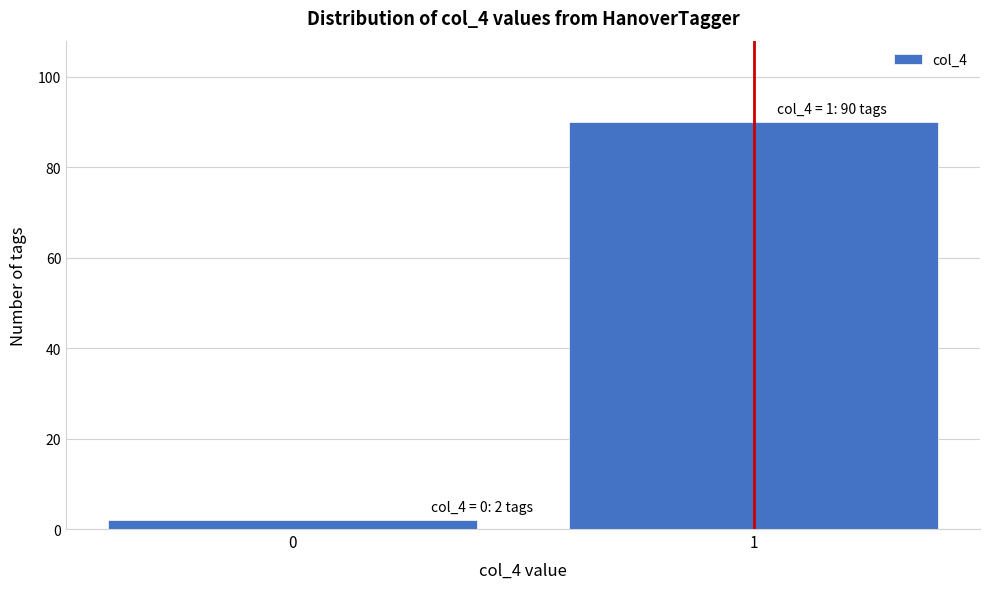

Reading left to right, transcribe all the data shown in this chart.

0=2	1=90